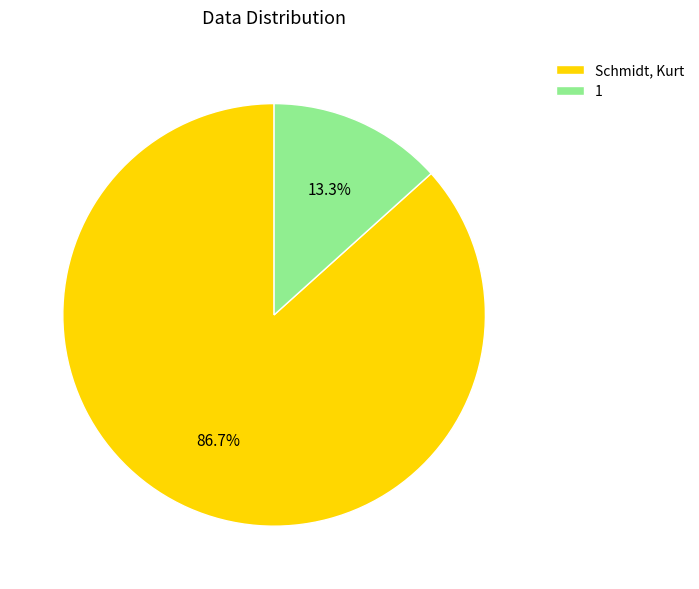

To the nearest percent, what is the combined percentage of 1 and Schmidt, Kurt?

100%